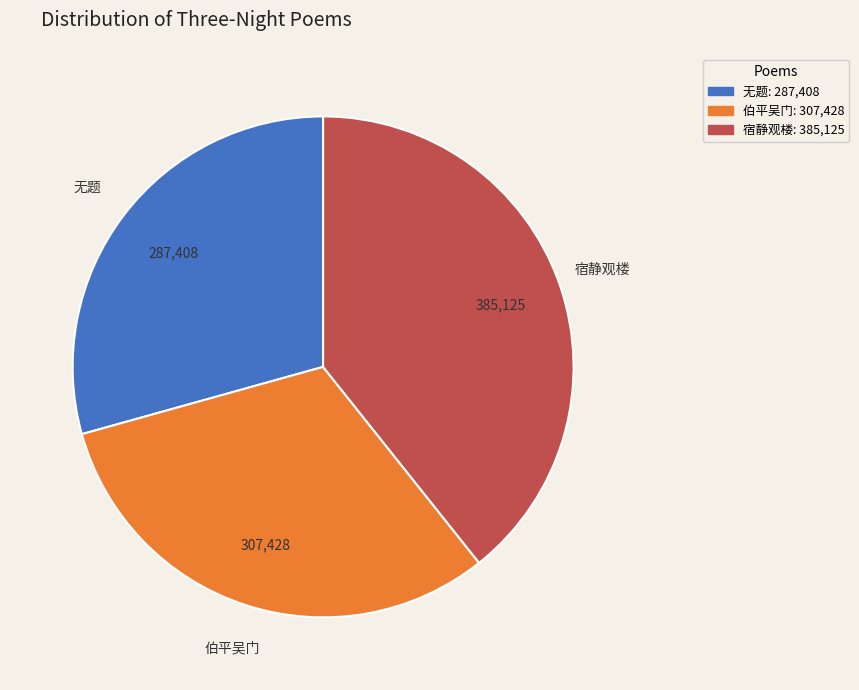

Is there a majority slice in this chart?

No